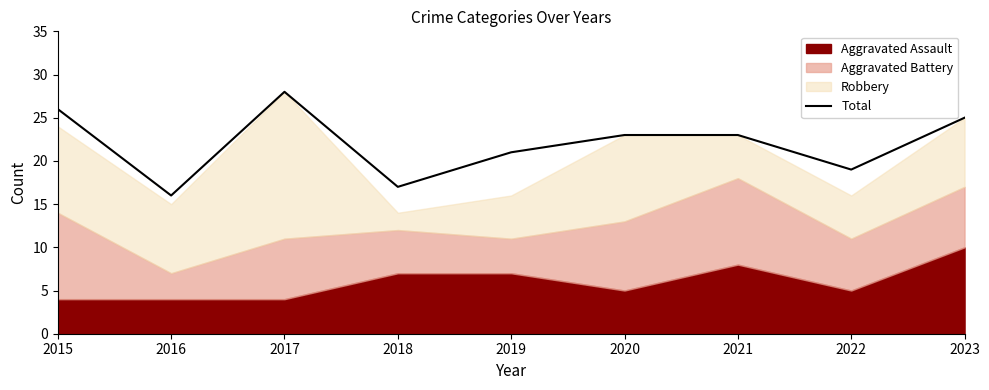

How many lines are shown in the chart?

1